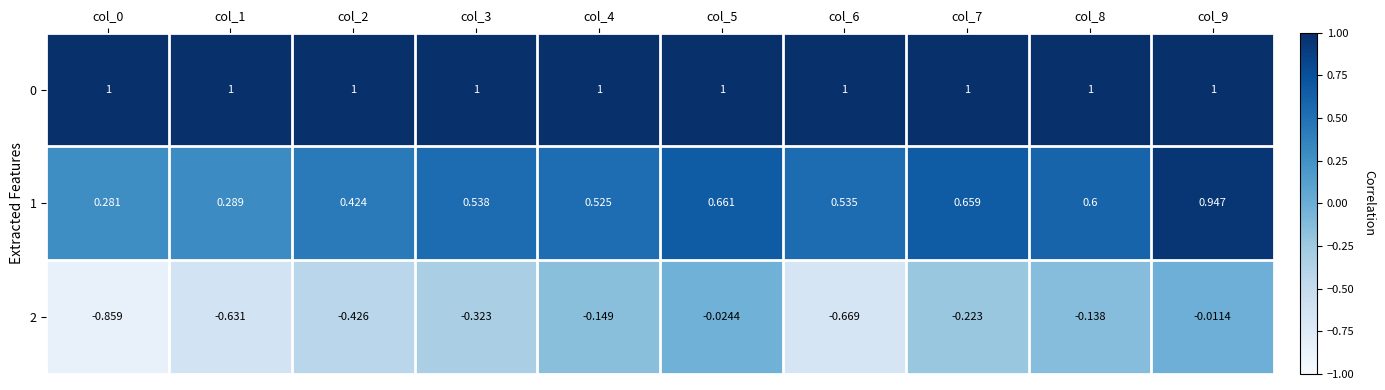

At which category is the sum across all series the highest?

col_9